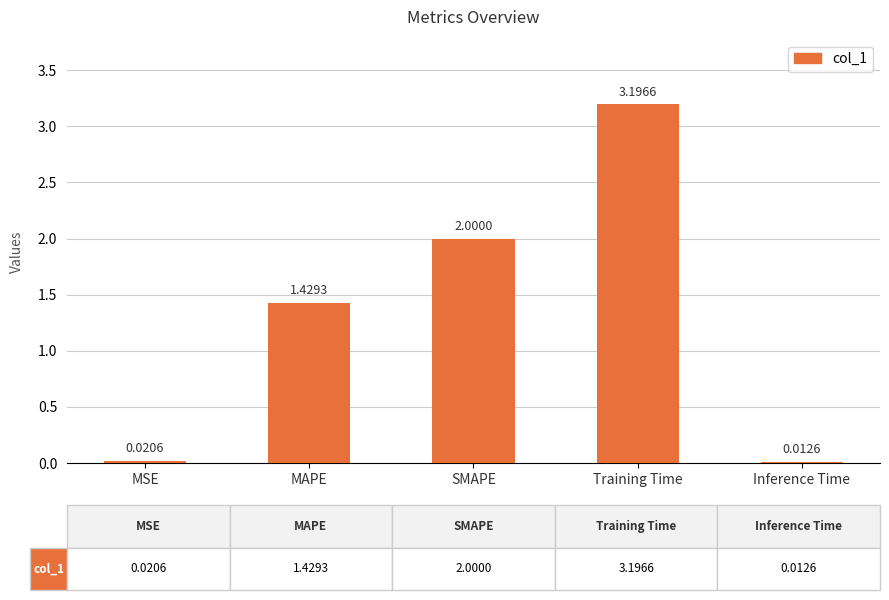

What is the maximum value shown in the chart?

3.2